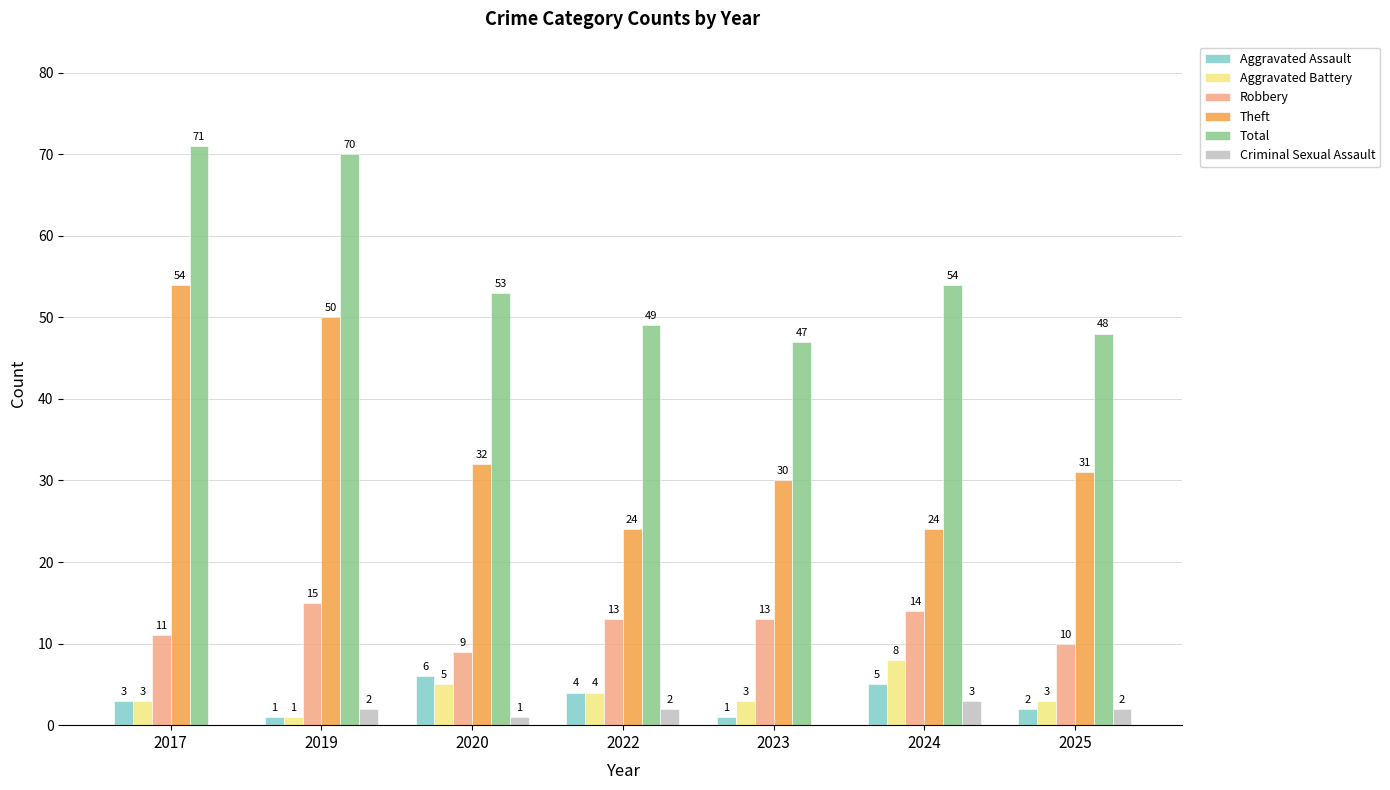

What is the approximate value of Aggravated Battery at 2023?

3